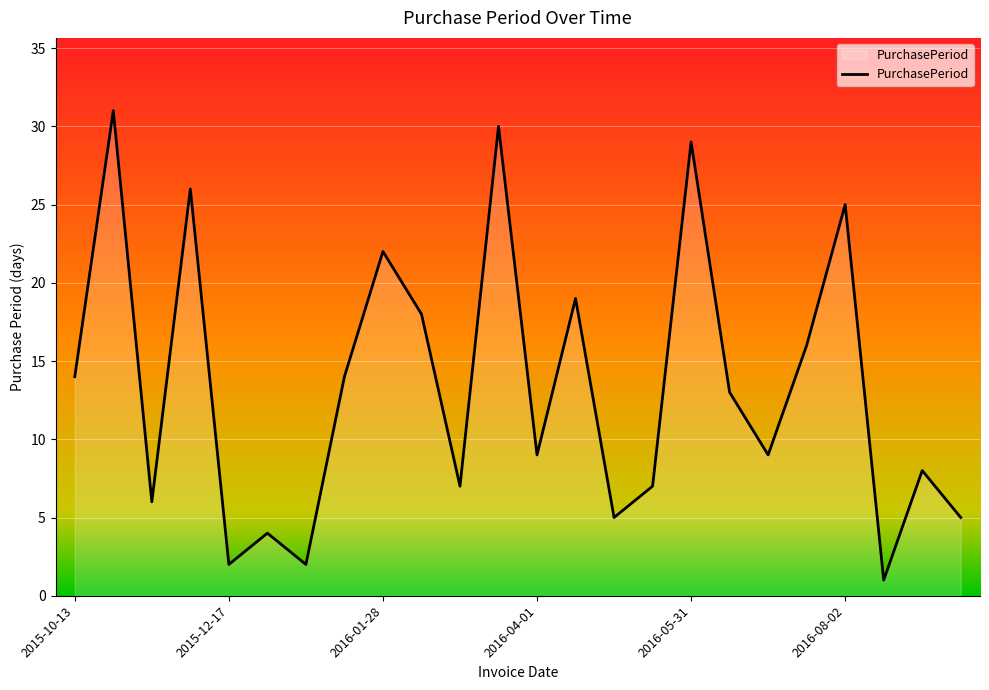

What is the greatest value displayed?

31